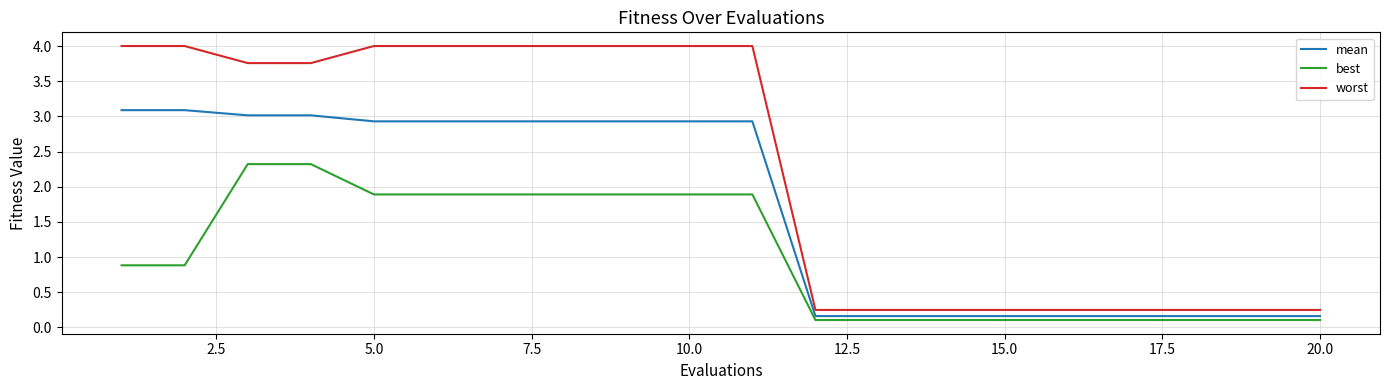

Rank the series by their average value, from lowest to highest.

best, mean, worst